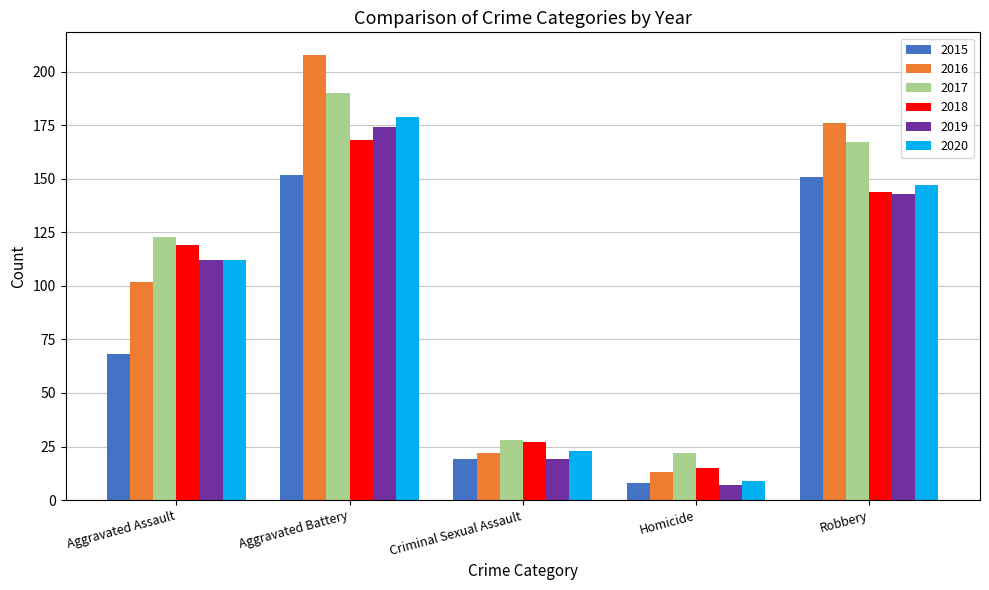

Which series has the widest spread of values?

2016